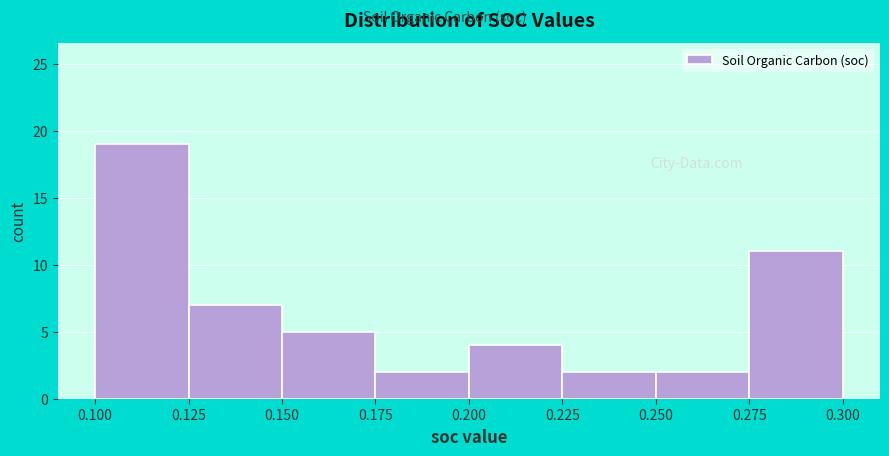

Which range on the x-axis has the tallest bar?

0.100 to 0.125